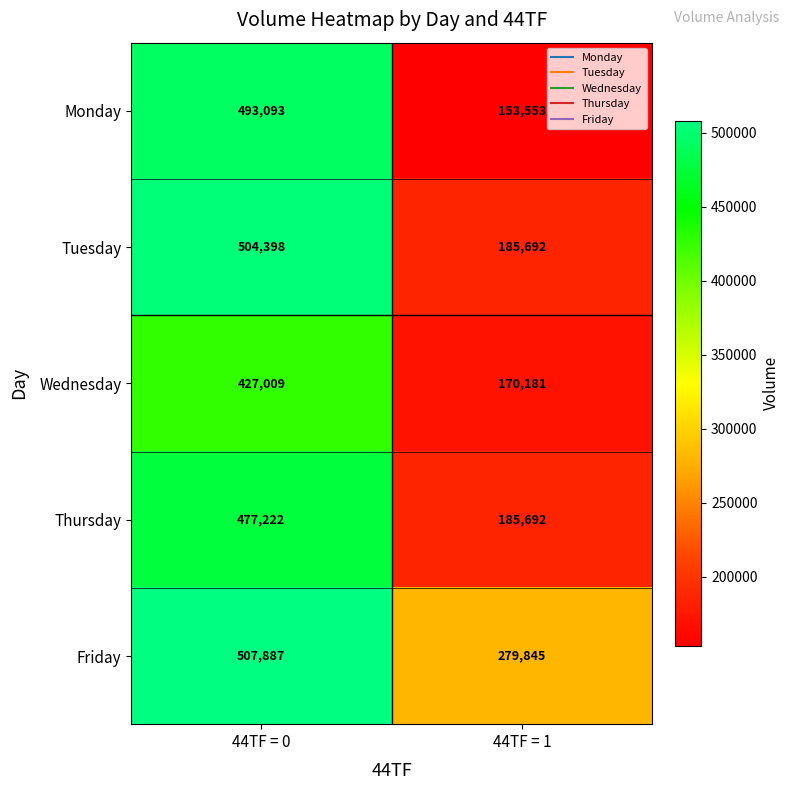

What is the spread (max minus min) of values at 44TF = 0?

80878